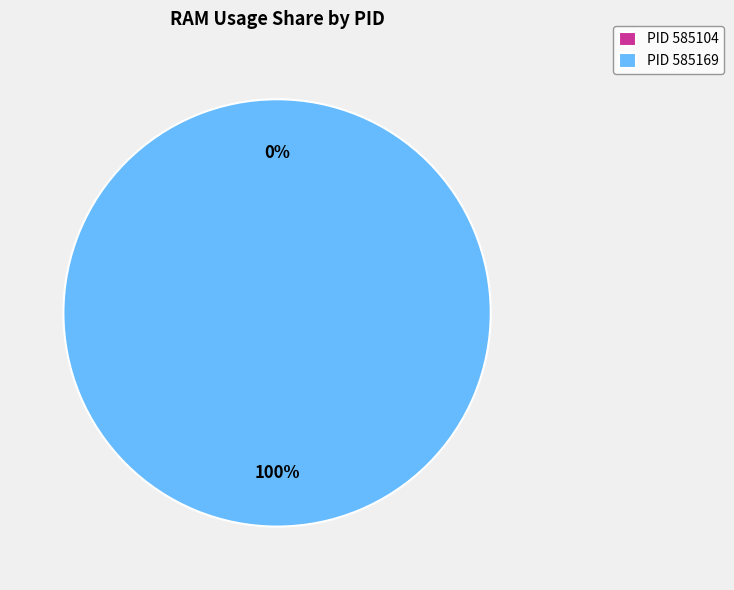

Count the number of slices in the pie.

2